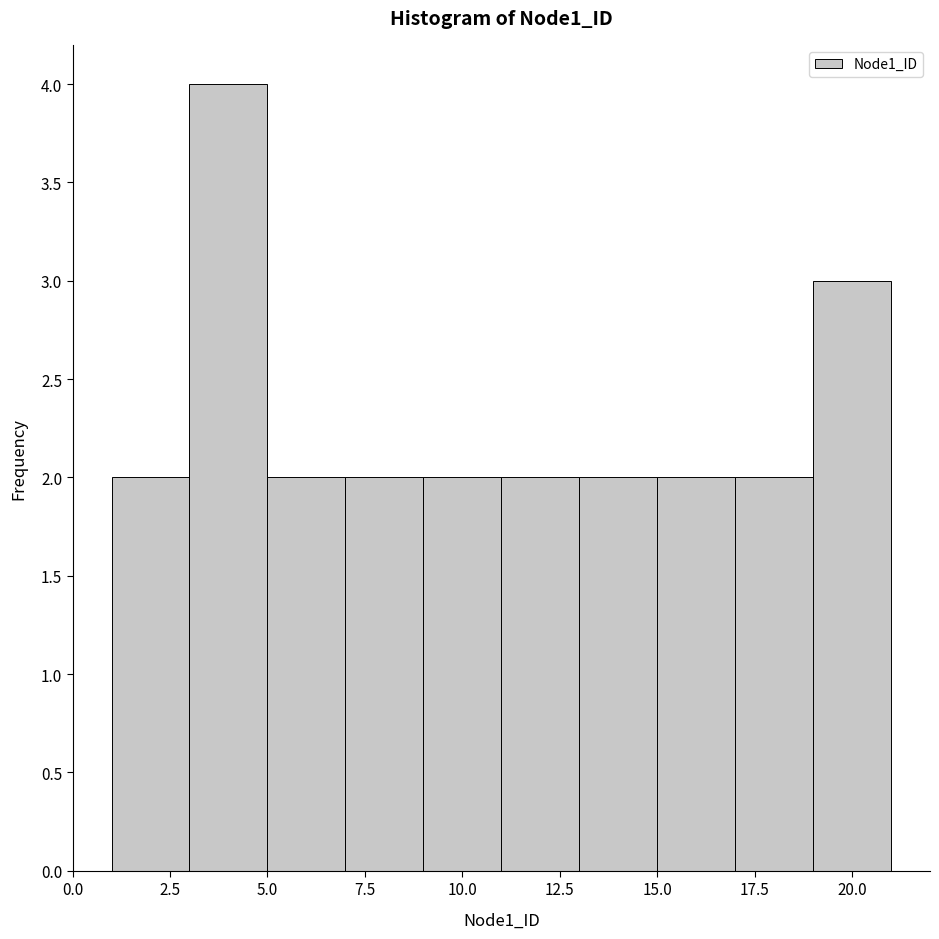

How tall is the bar that spans 1 to 3 on the x-axis? The values are not printed on the chart, so give them approximately, as read against the axis.

2